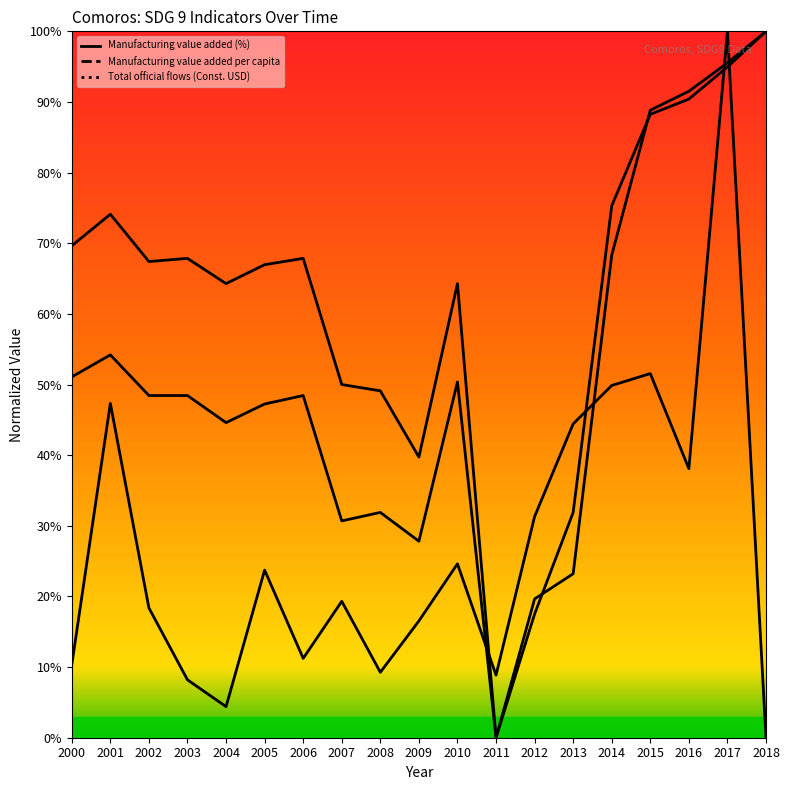

How many positive values does the Total official flows (Const. USD)_line series have?

18